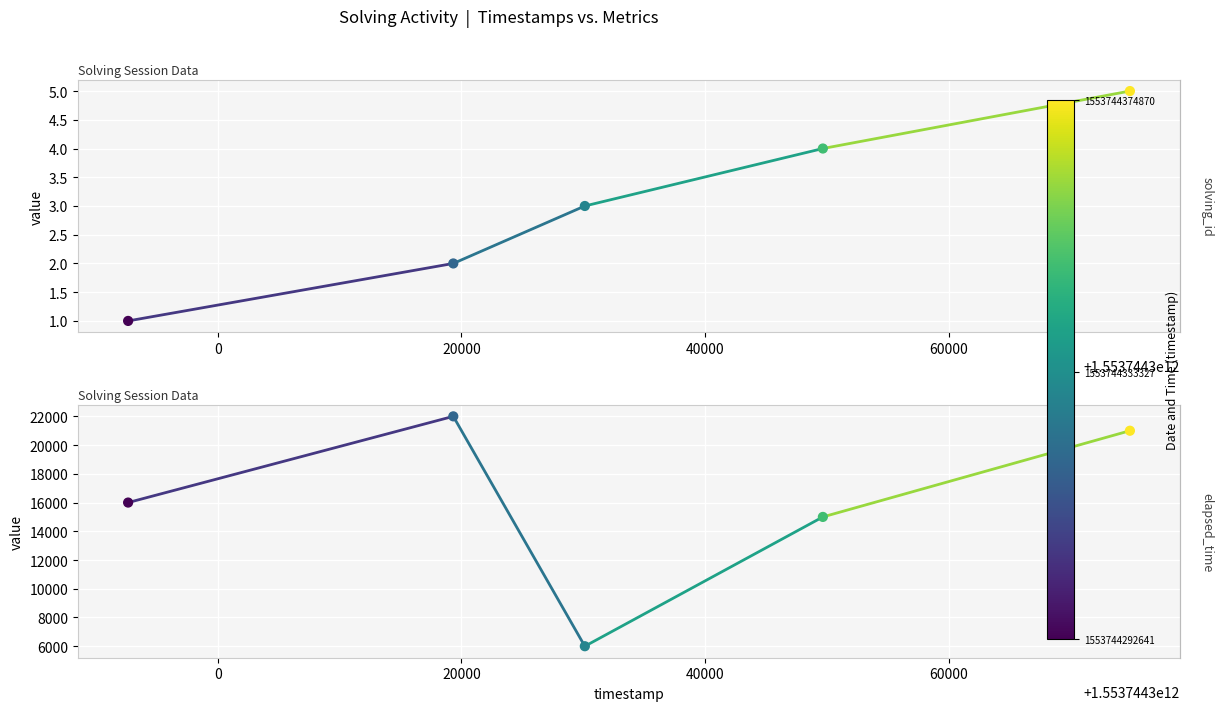

Which series contains the lowest Y value?

solving_id